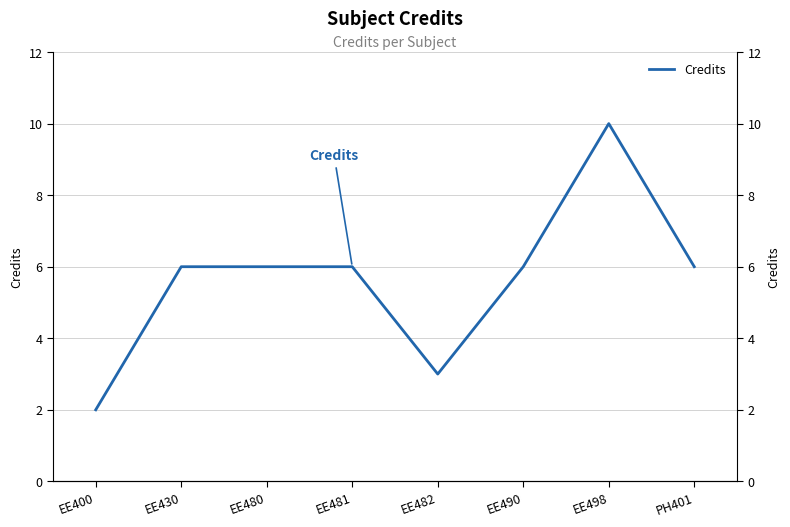

List the labels in order of value, smallest first.

EE400, EE482, EE430, EE480, EE481, EE490, PH401, EE498